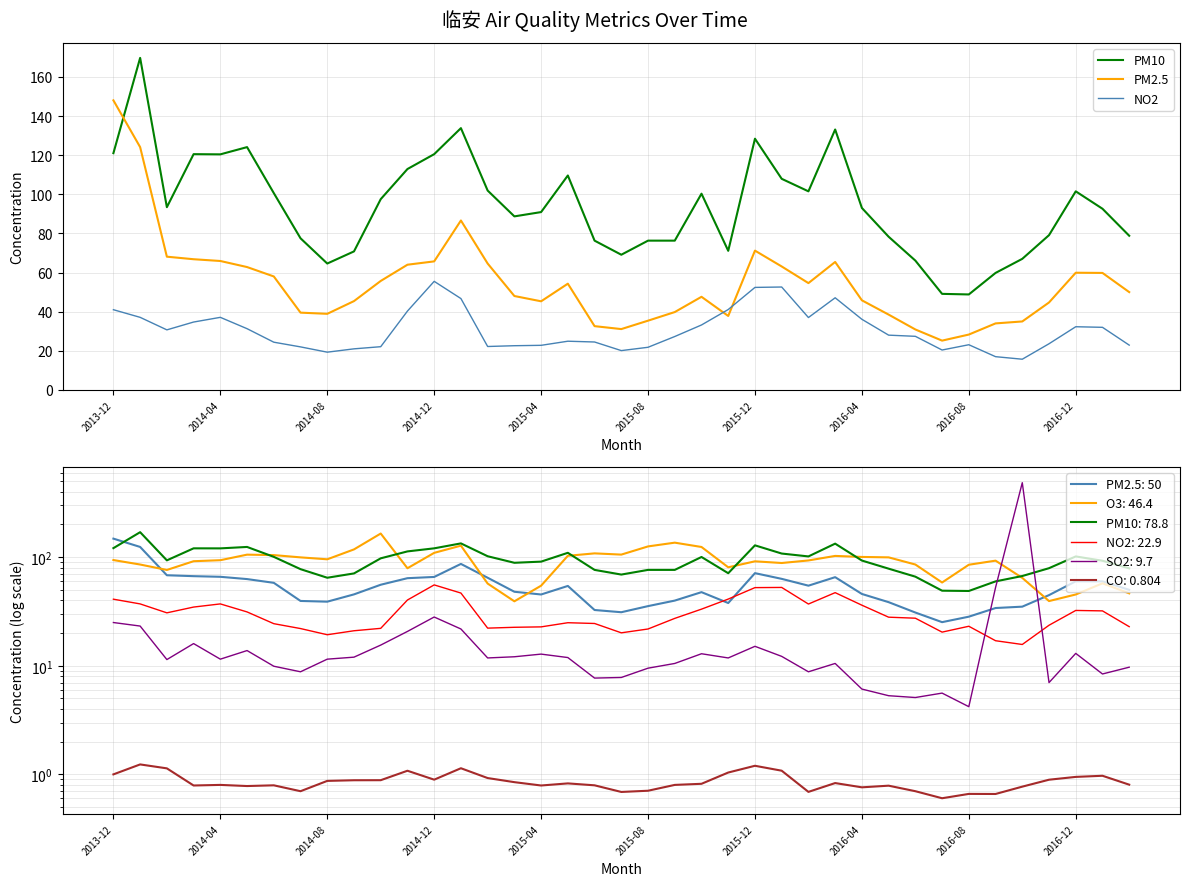

True or false: PM10 has a value of 21.9 at 35.

False